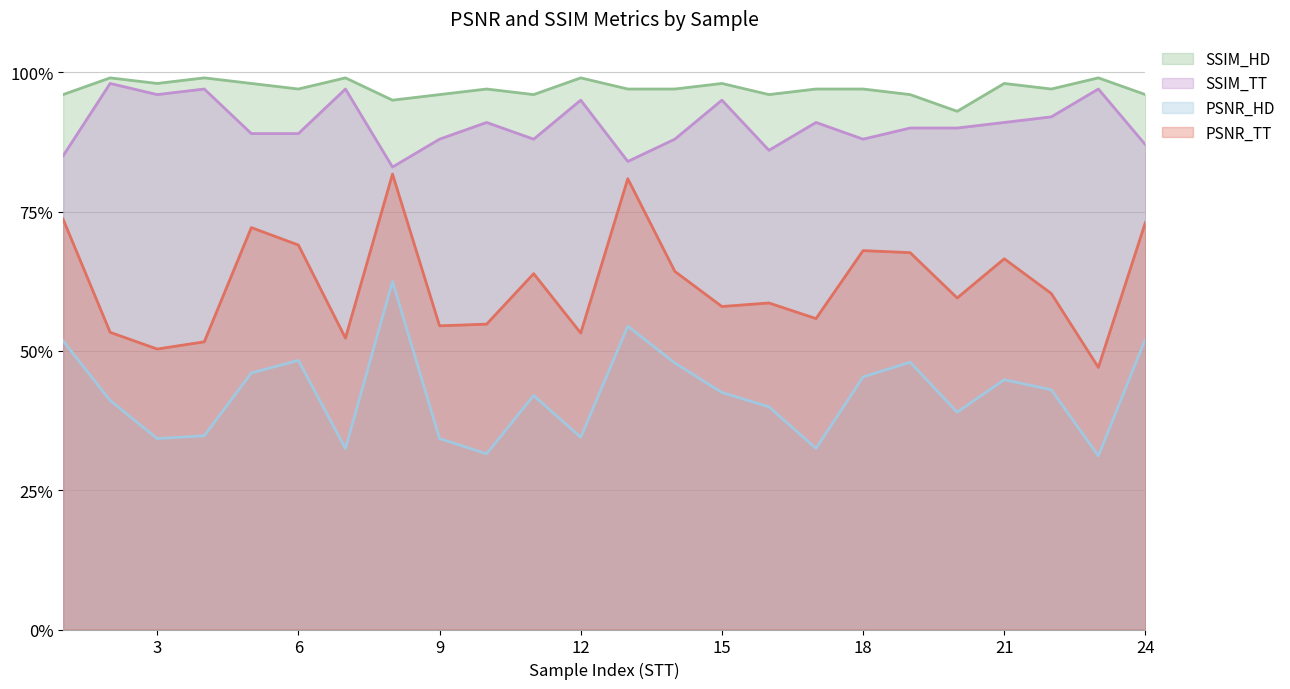

What are all the series names shown in the legend?

SSIM_HD, SSIM_TT, PSNR_HD, PSNR_TT